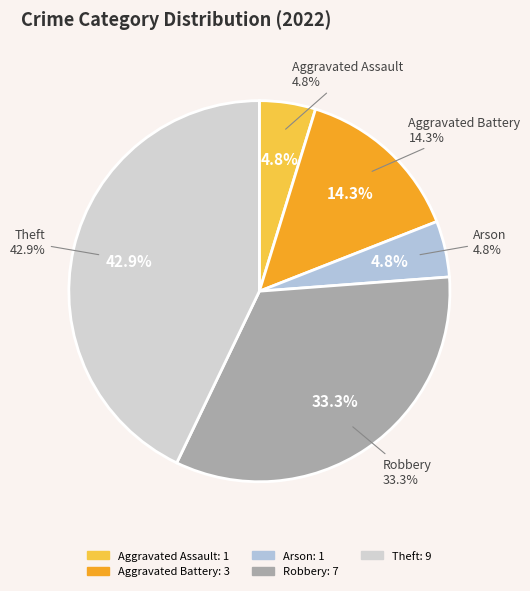

Does any single category account for the majority?

No